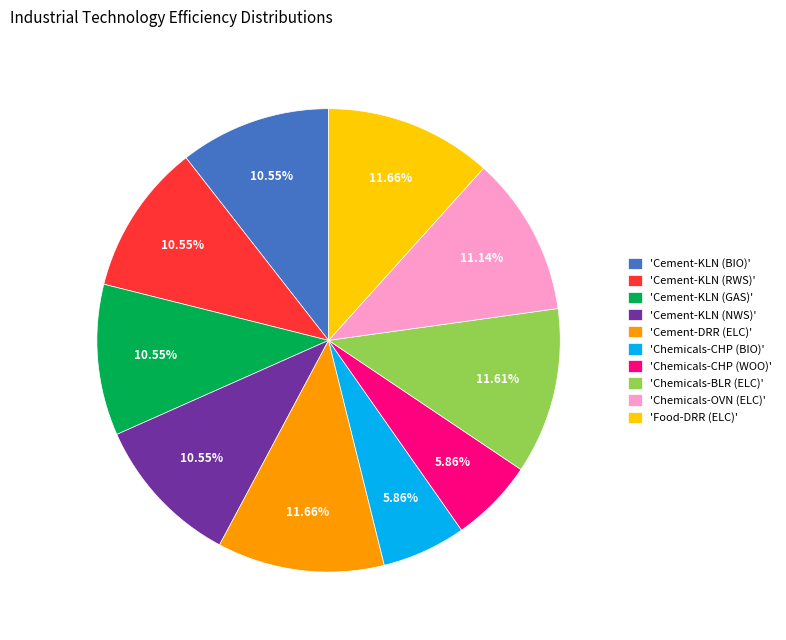

How many segments does this pie chart have?

10